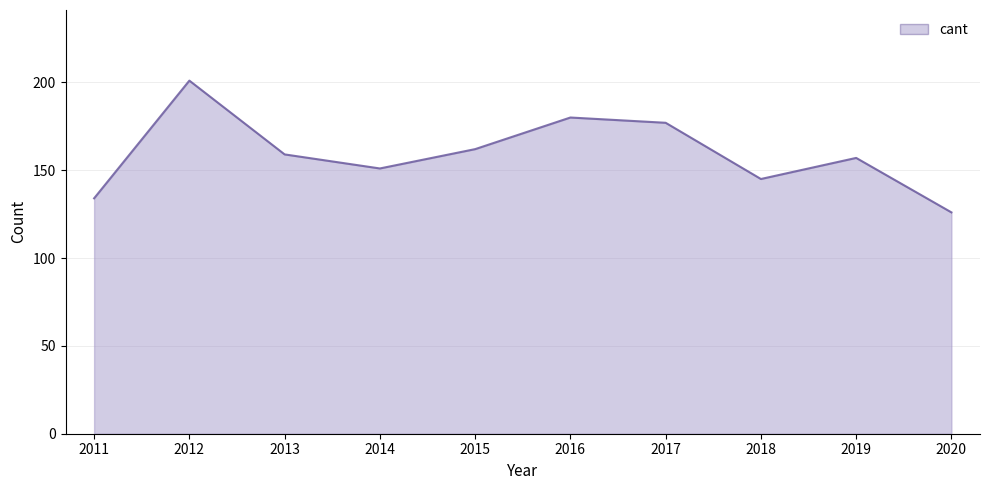

What is the average value?

159